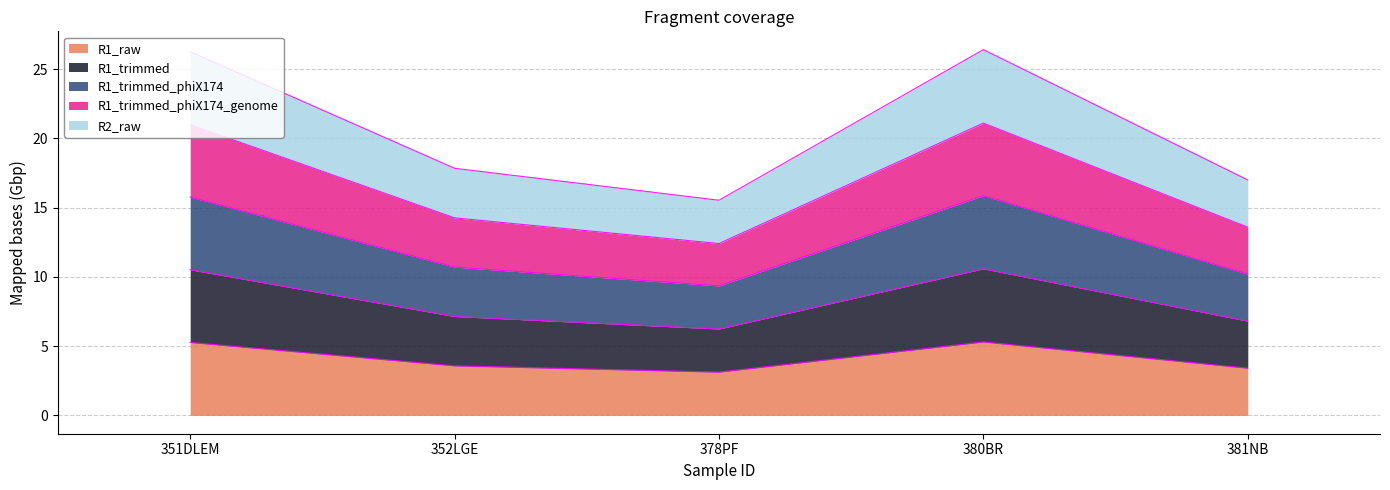

What is the difference between the highest and lowest values at 378PF?

12.4